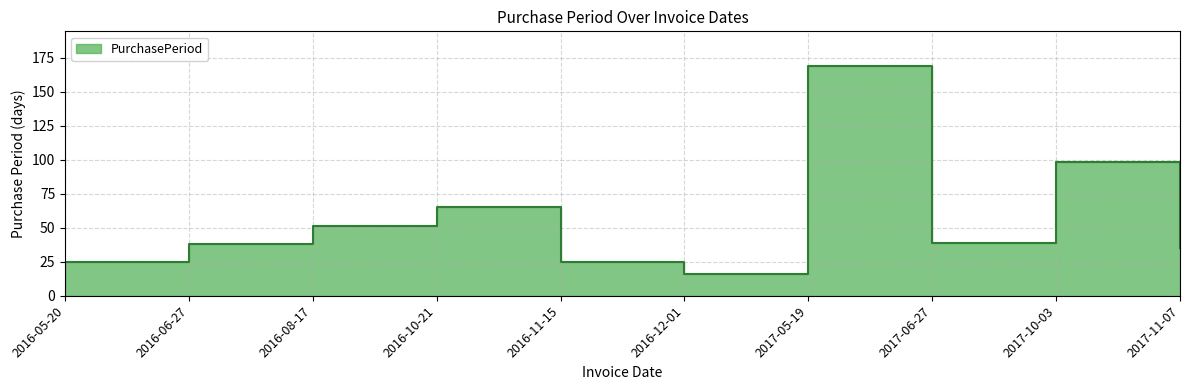

True or false: the data shows 24 at 2016-06-27.

False